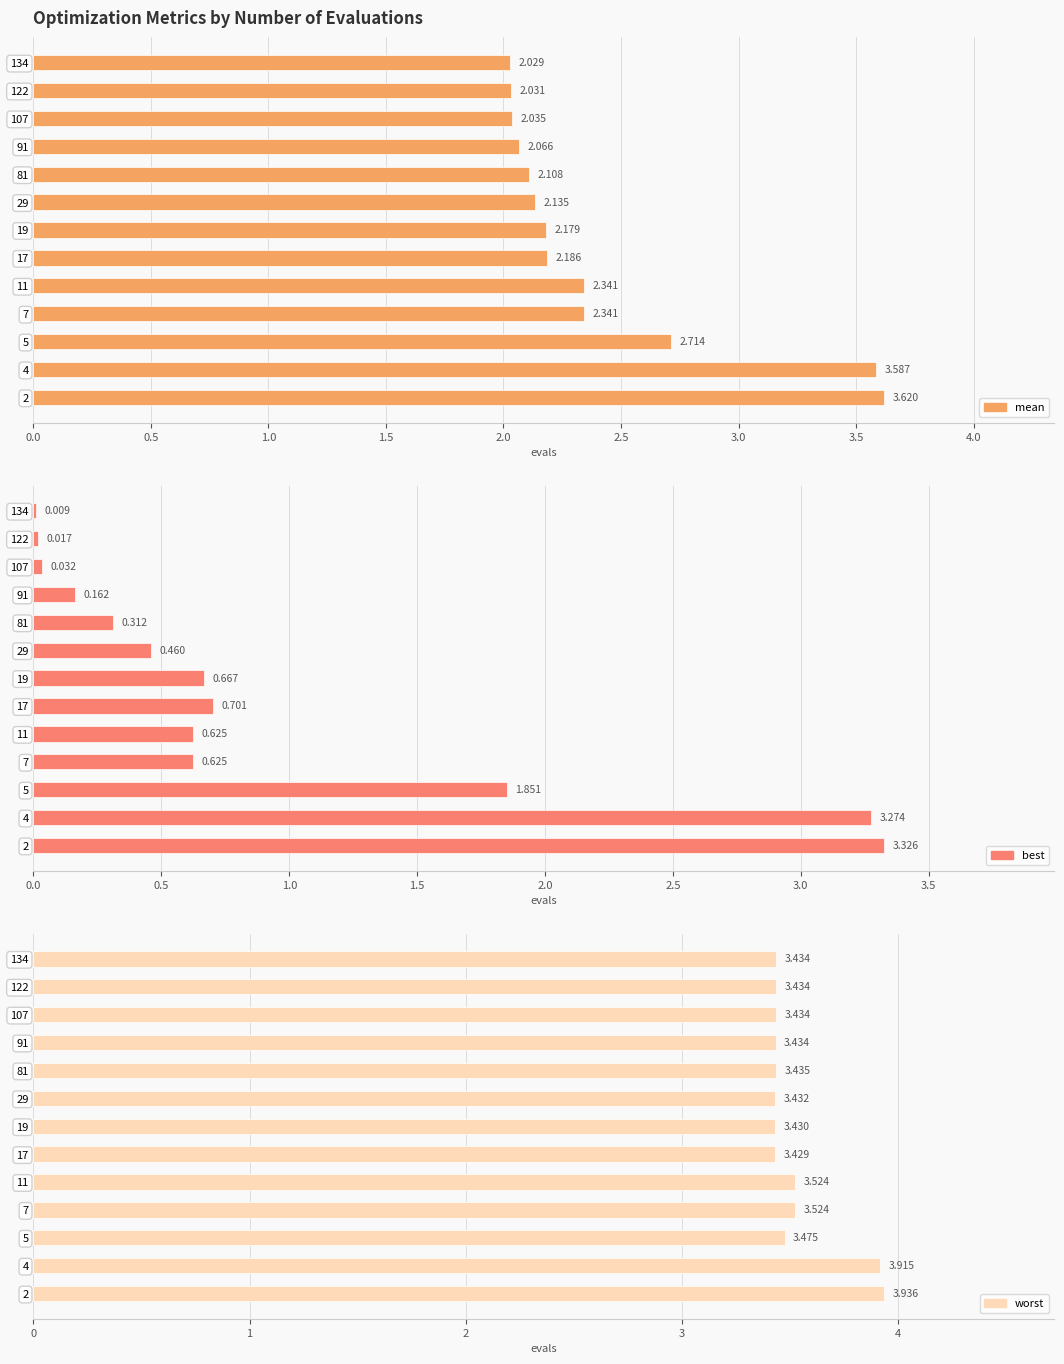

At 91, list the series in order from smallest to largest.

best, mean, worst